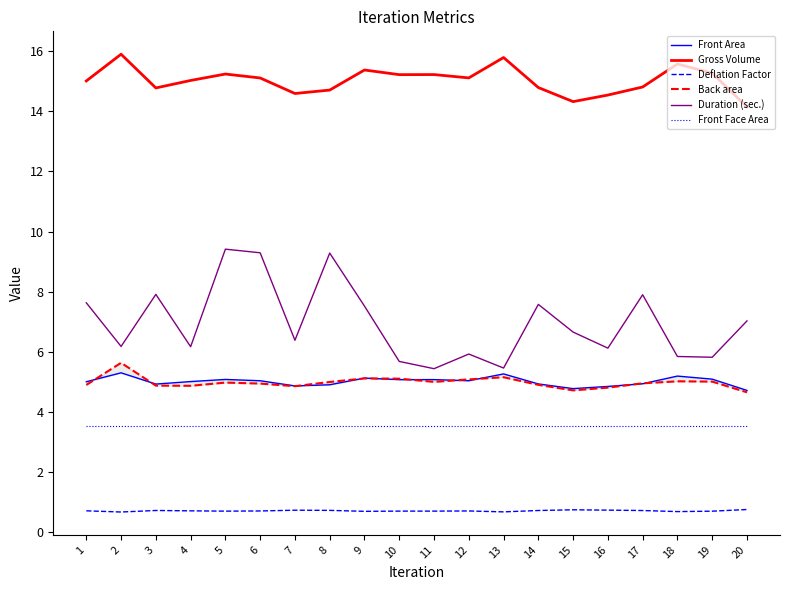

What is the lowest value of the Front Area series?

4.7